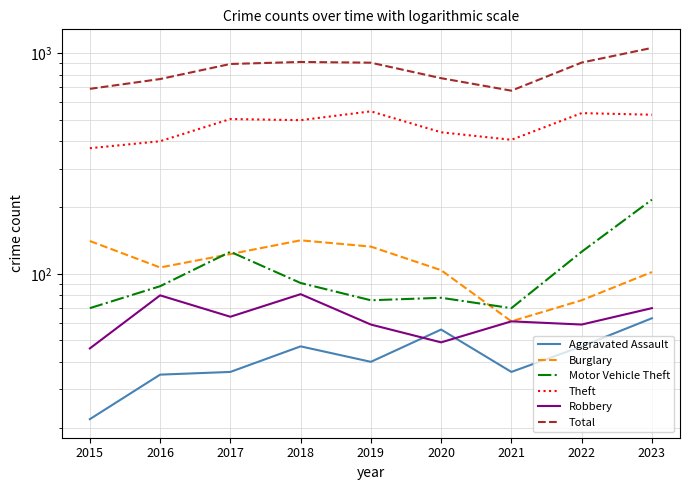

Is it true that Total equals 1002 at 2016?

False